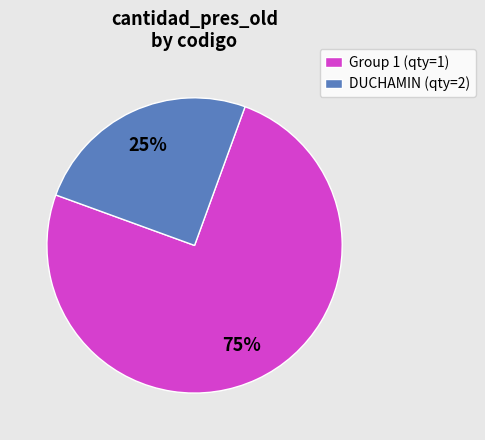

Which slice represents more than half of the pie?

Group 1 (qty=1)